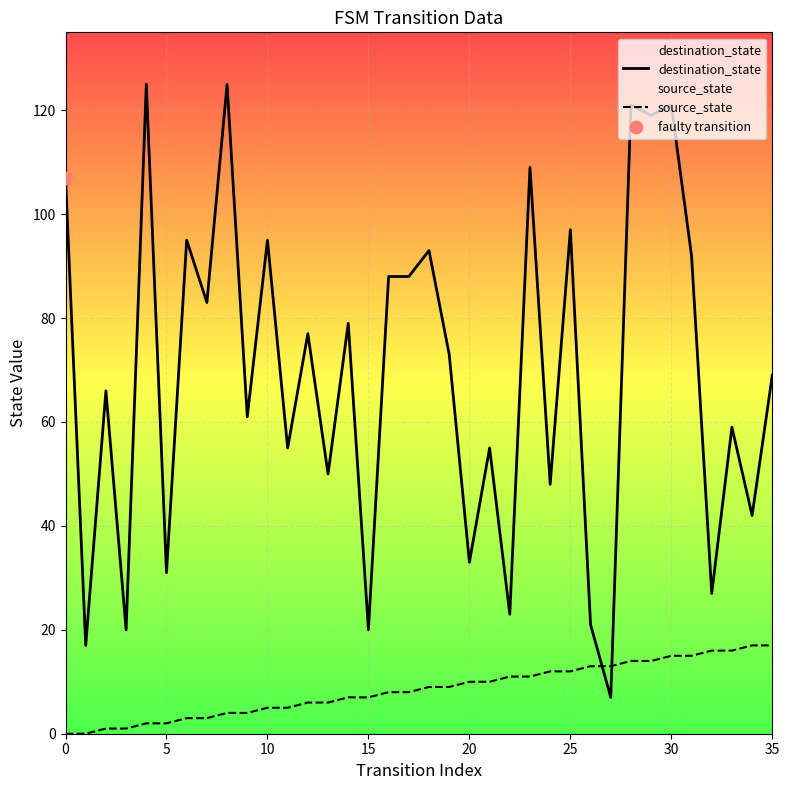

Which series contains the highest Y value?

destination_state